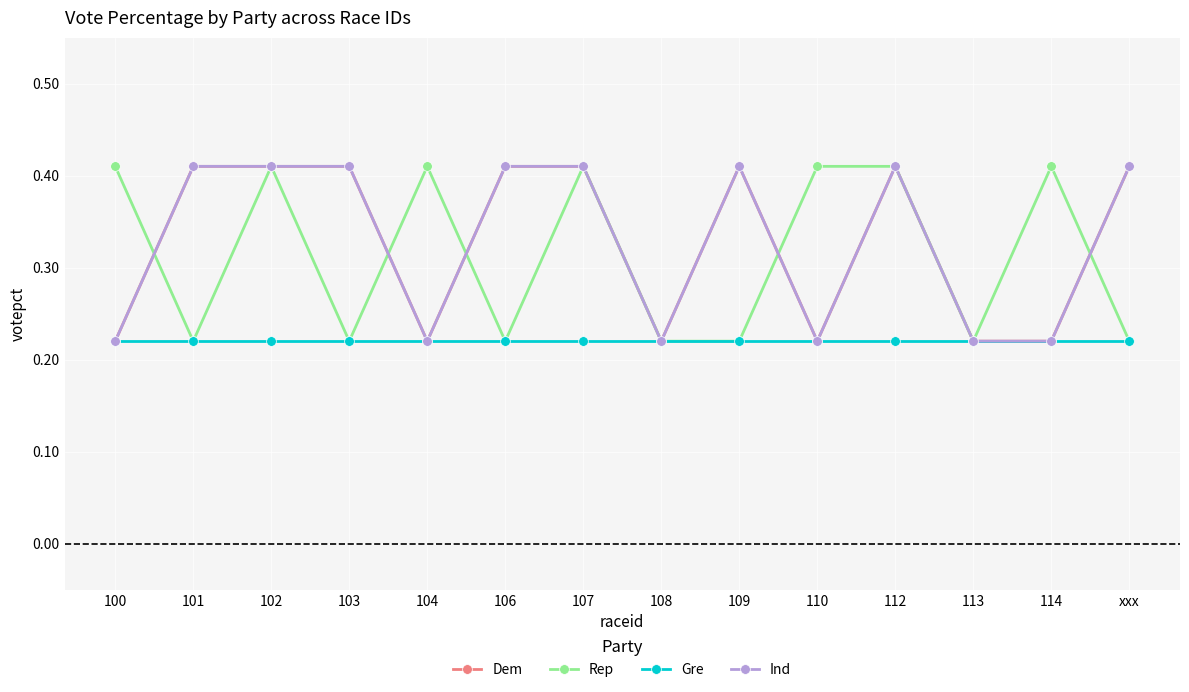

Reading left to right, what are all the values shown in this chart?

Dem: 100=0.2	101=0.4	102=0.4	103=0.4	104=0.2	106=0.4	107=0.4	108=0.2	109=0.4	110=0.2	112=0.4	113=0.2	114=0.2	xxx=0.4
Rep: 100=0.4	101=0.2	102=0.4	103=0.2	104=0.4	106=0.2	107=0.4	108=0.2	109=0.2	110=0.4	112=0.4	113=0.2	114=0.4	xxx=0.2
Gre: 100=0.2	101=0.2	102=0.2	103=0.2	104=0.2	106=0.2	107=0.2	108=0.2	109=0.2	110=0.2	112=0.2	113=0.2	114=0.2	xxx=0.2
Ind: 100=0.2	101=0.4	102=0.4	103=0.4	104=0.2	106=0.4	107=0.4	108=0.2	109=0.4	110=0.2	112=0.4	113=0.2	114=0.2	xxx=0.4